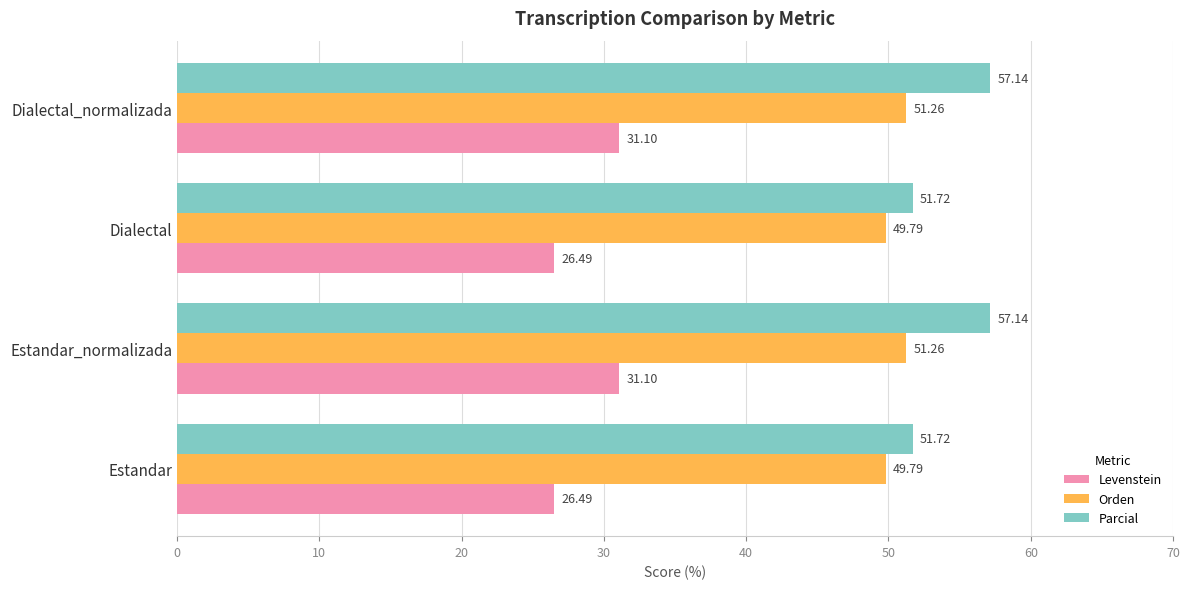

What are all the series names shown in the legend?

Levenstein, Orden, Parcial